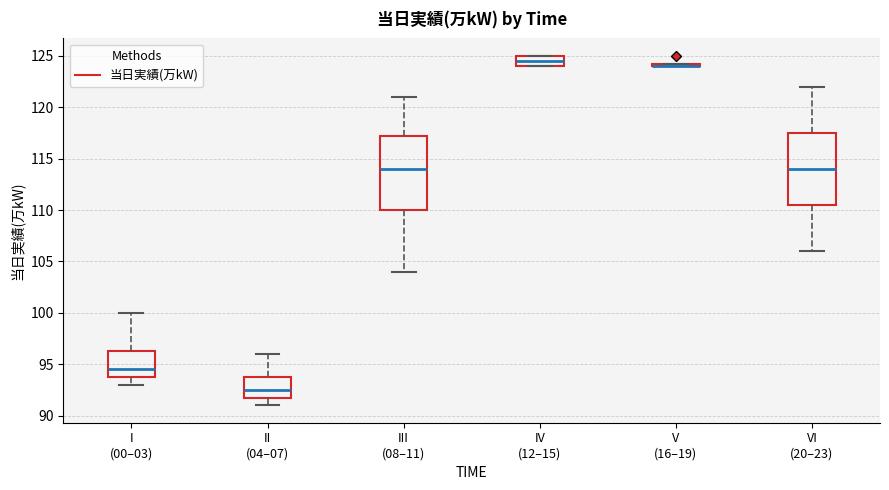

Where is the lower edge of the box for V (16–19) on the y-axis? The values are not printed on the chart, so give them approximately, as read against the axis.

124.0